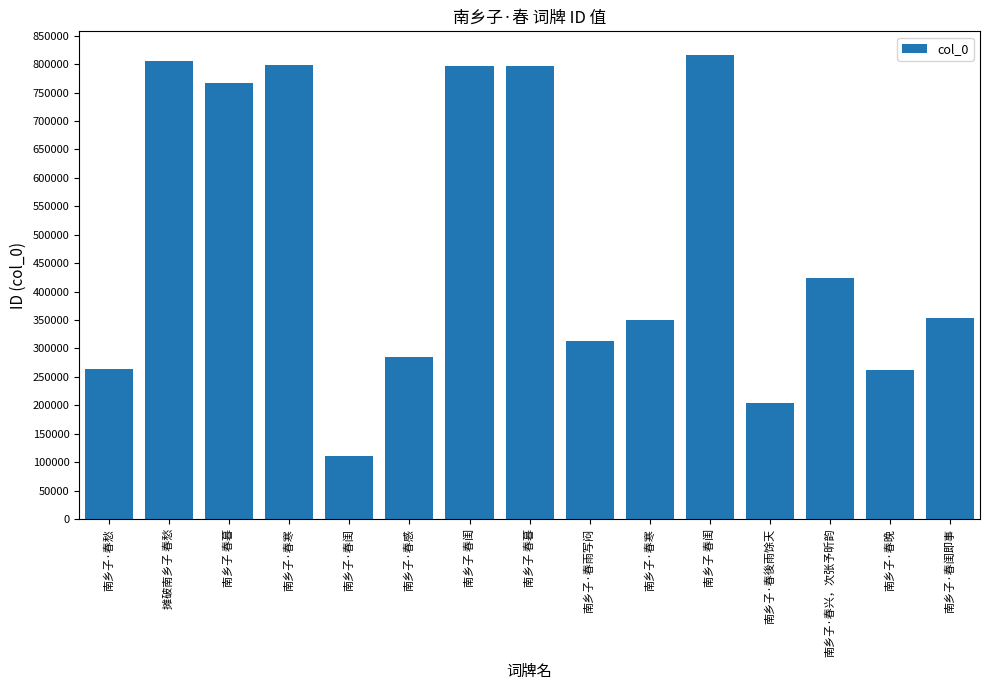

Between 南乡子·春感 and 南乡子 春暮, which is larger?

南乡子 春暮